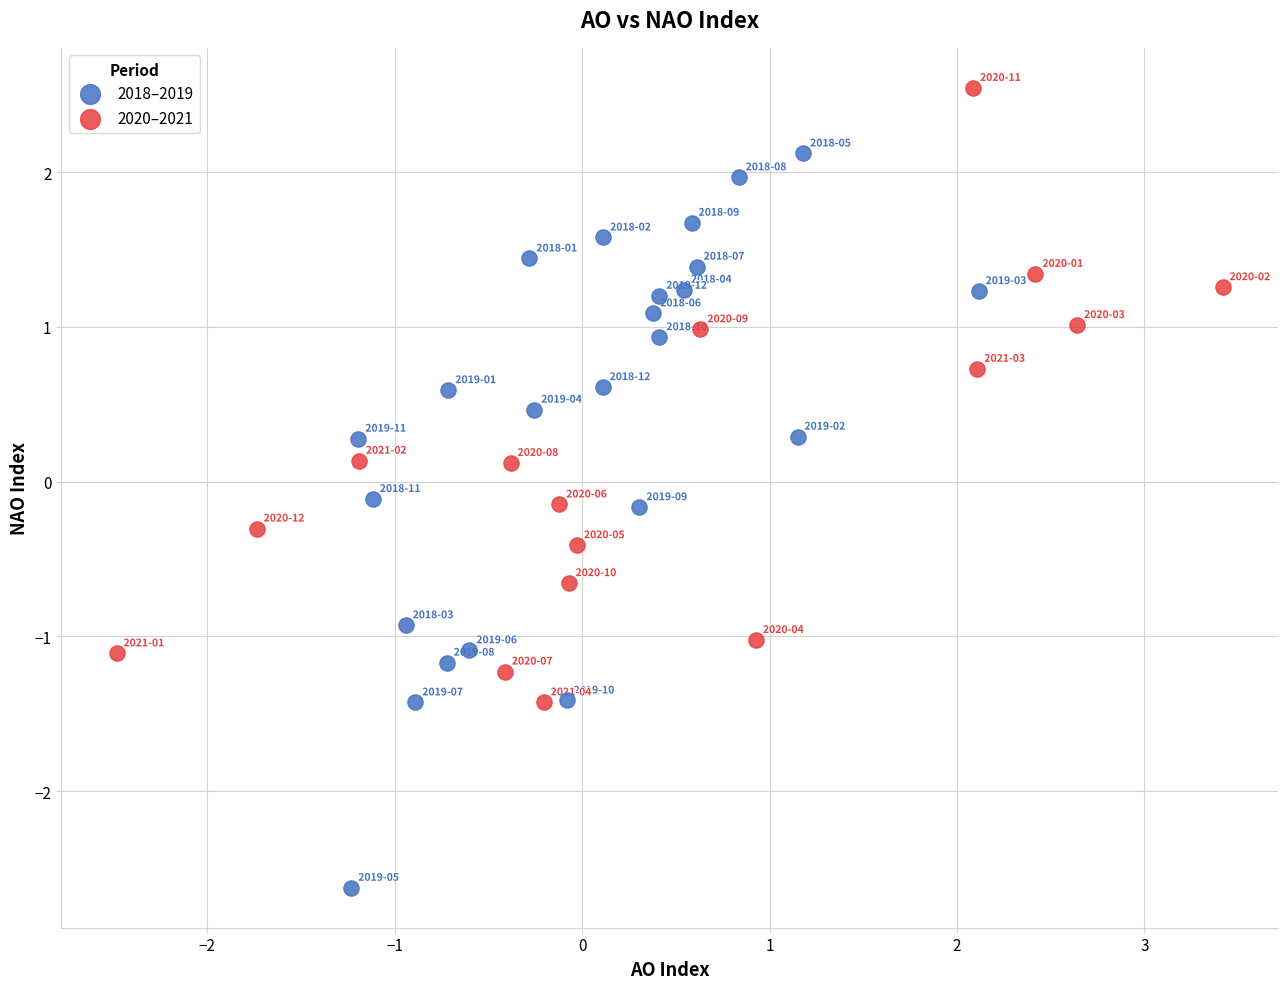

Which series reaches the maximum Y coordinate?

2020–2021